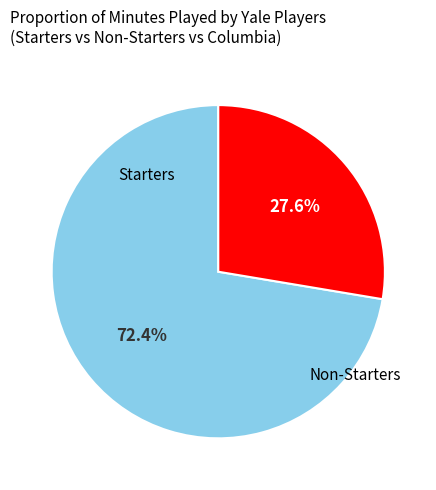

Is there a majority slice in this chart?

Yes